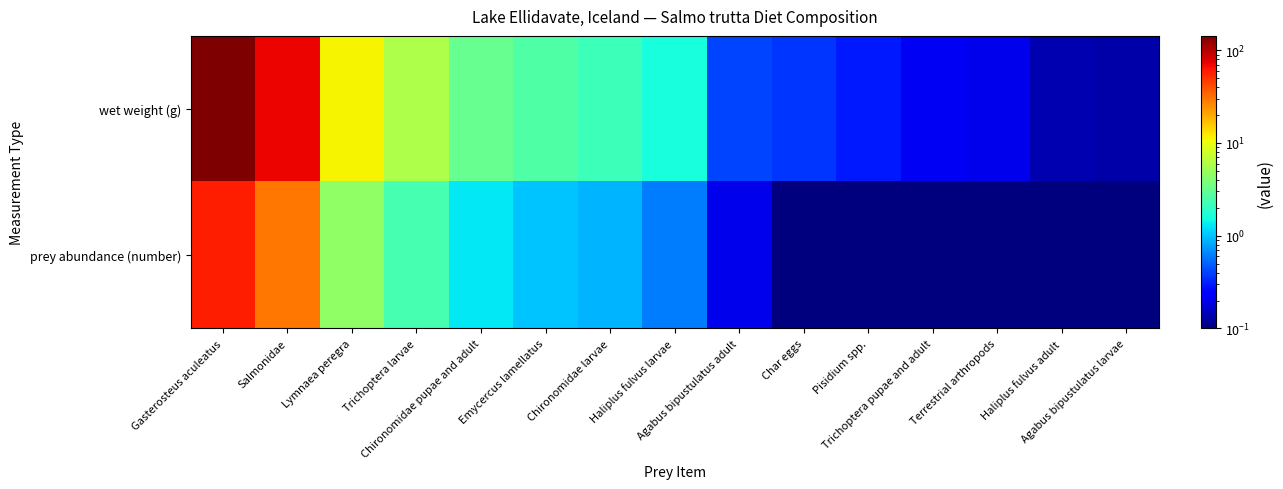

What is the spread (max minus min) of values at Chironomidae pupae and adult?

1.9